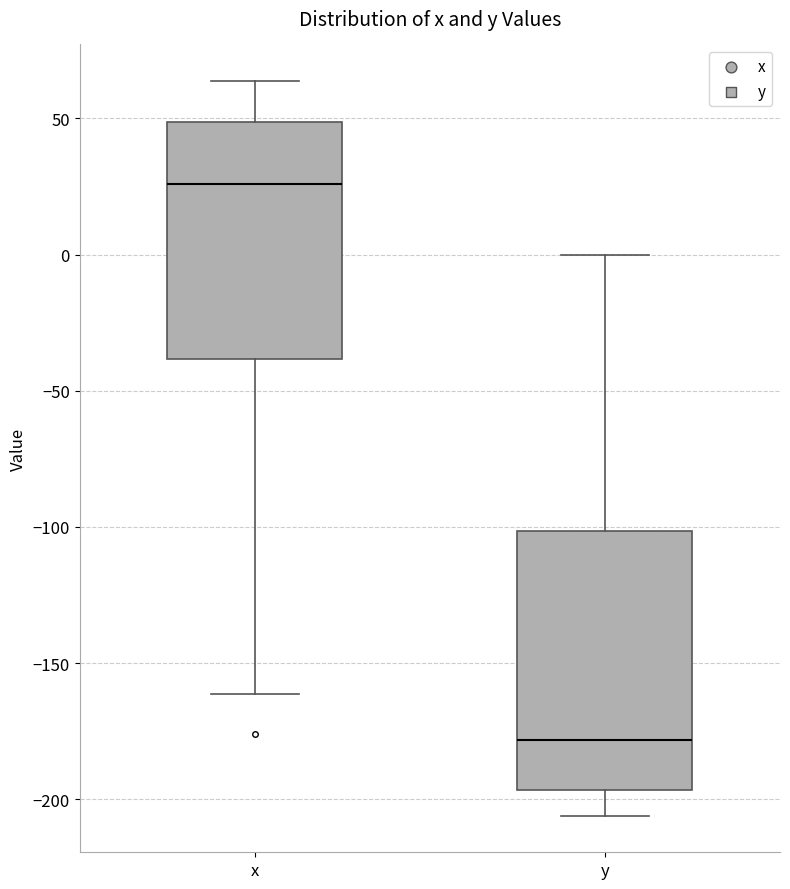

Which box is the tallest, from its lower edge to its upper edge?

y